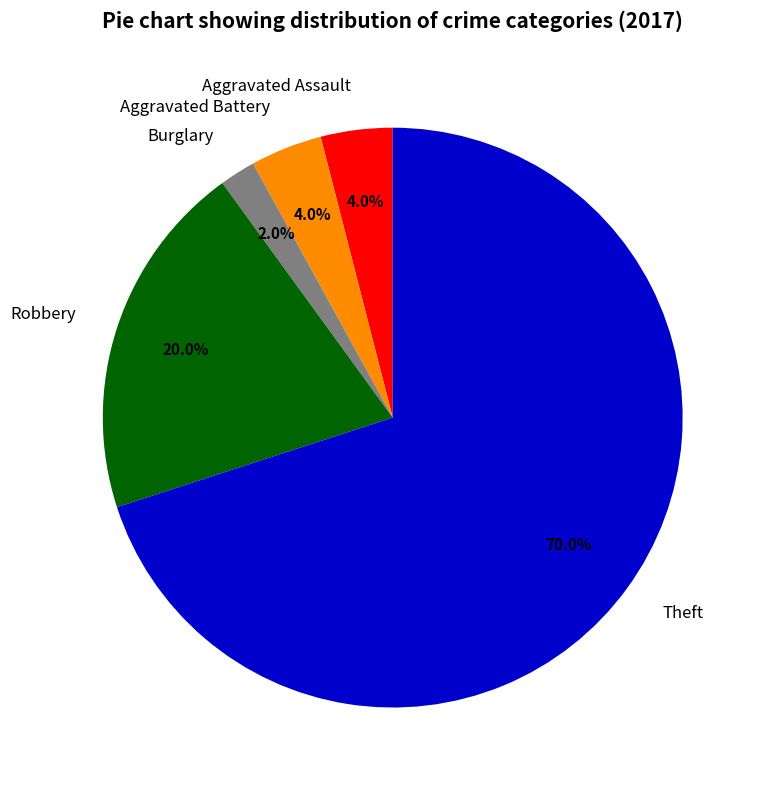

What is the largest slice in the pie chart?

Theft